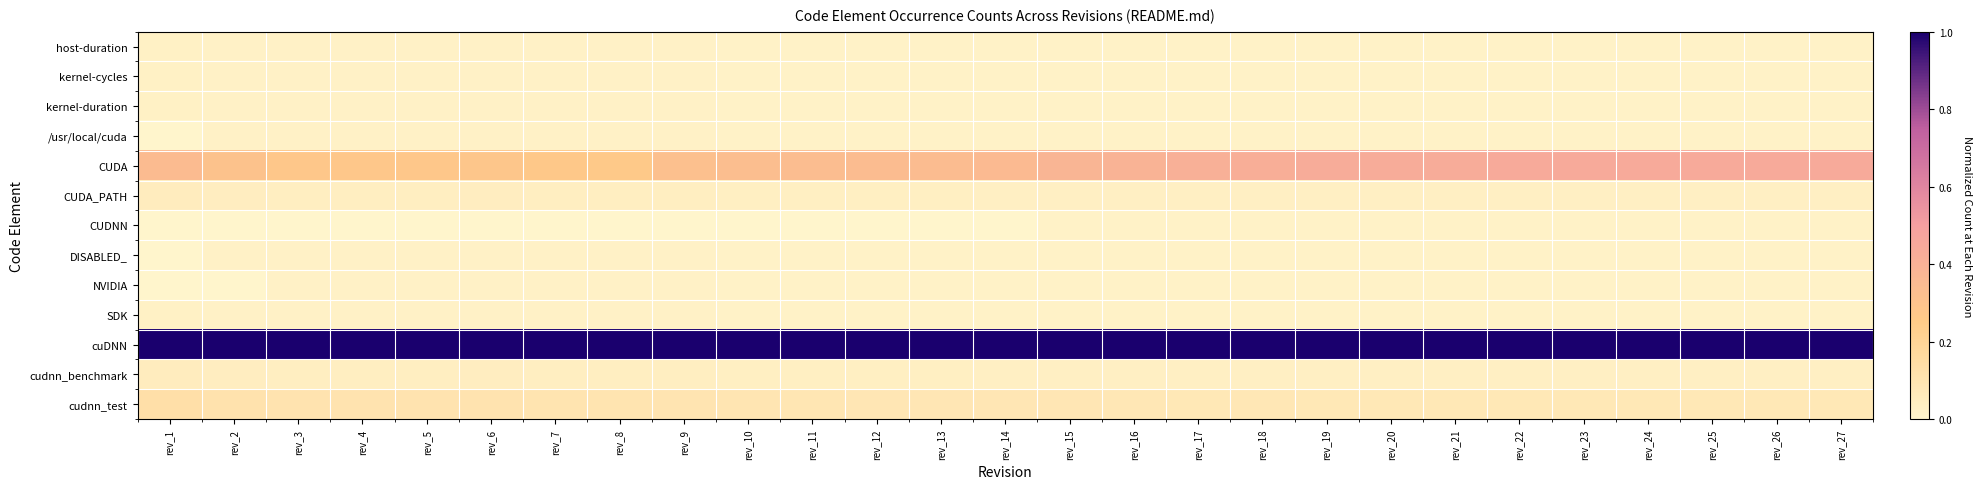

Which series has the largest total across all categories?

cuDNN